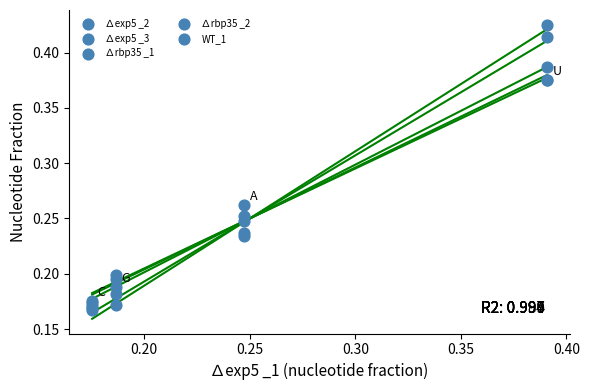

Which series contains the highest Y value?

∆rbp35 _2